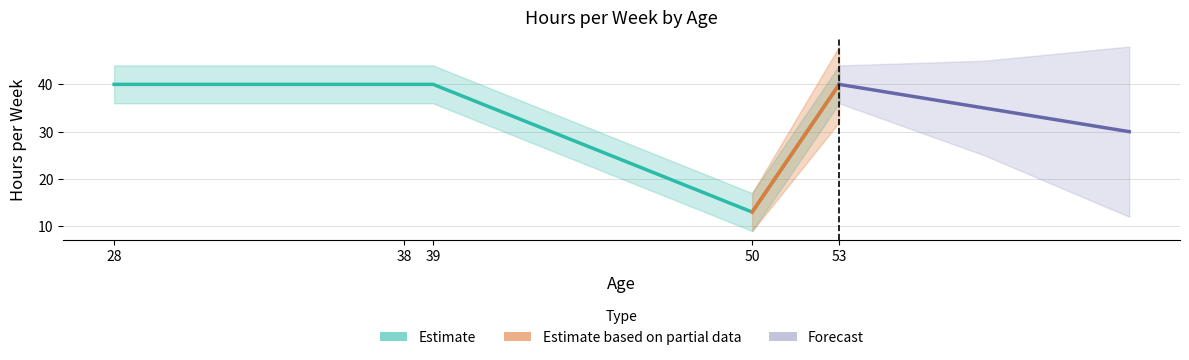

True or false: the data shows 23 at 28.

False